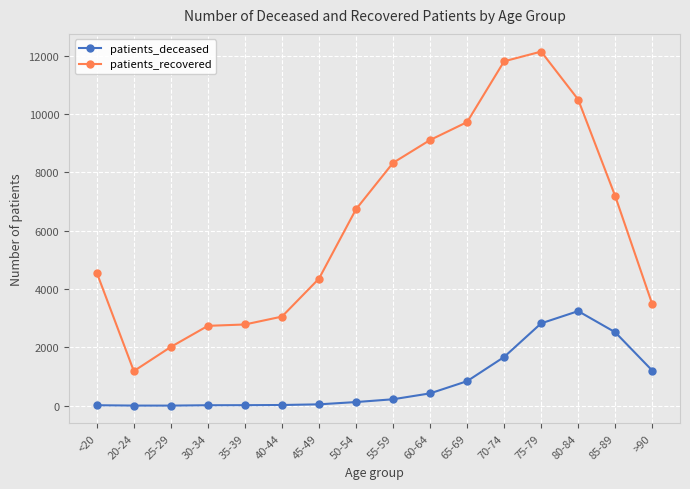

List the series in order of their overall mean, lowest first.

patients_deceased, patients_recovered